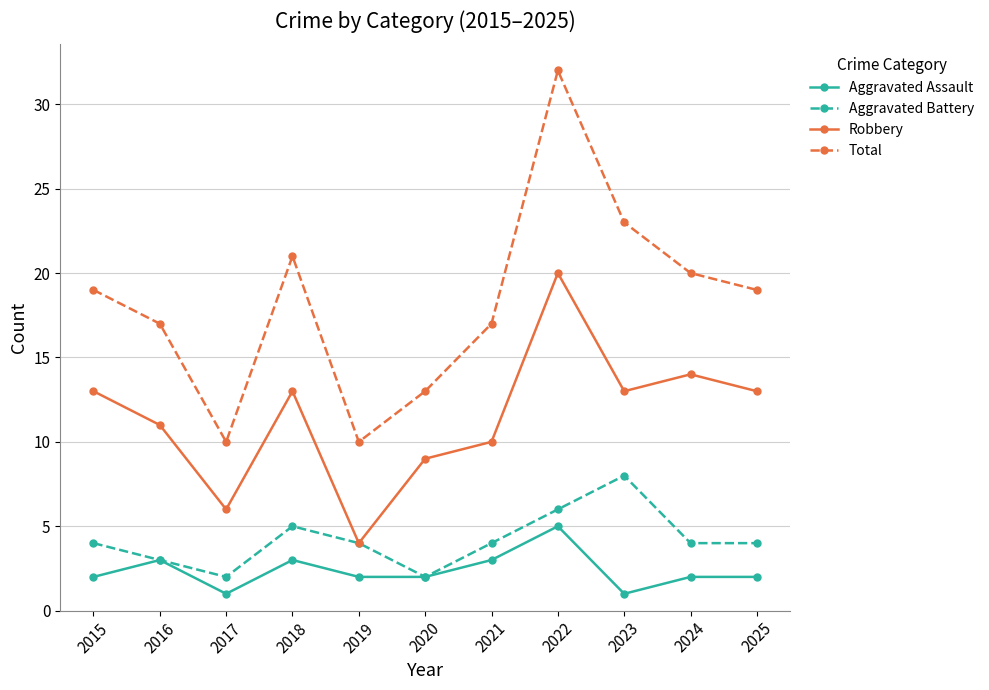

Rank the series at 2021 from lowest to highest value.

Aggravated Assault, Aggravated Battery, Robbery, Total